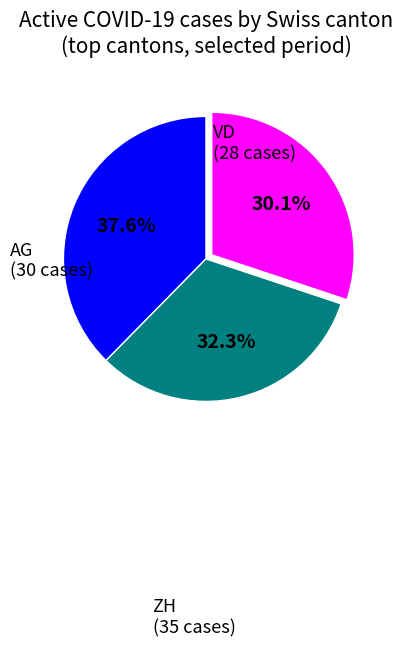

Rank the categories by value from lowest to highest.

VD, AG, ZH